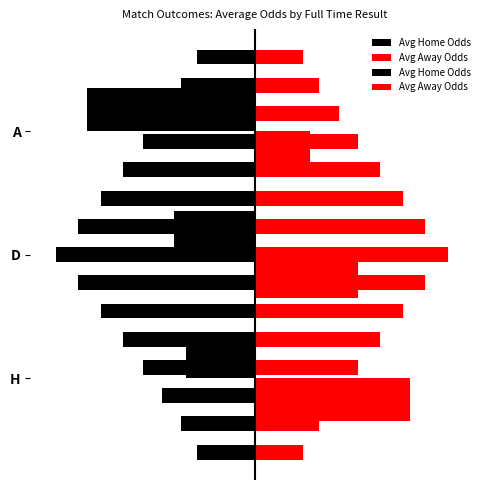

The Avg Away Odds series shows 4.8 at H. True or false?

True